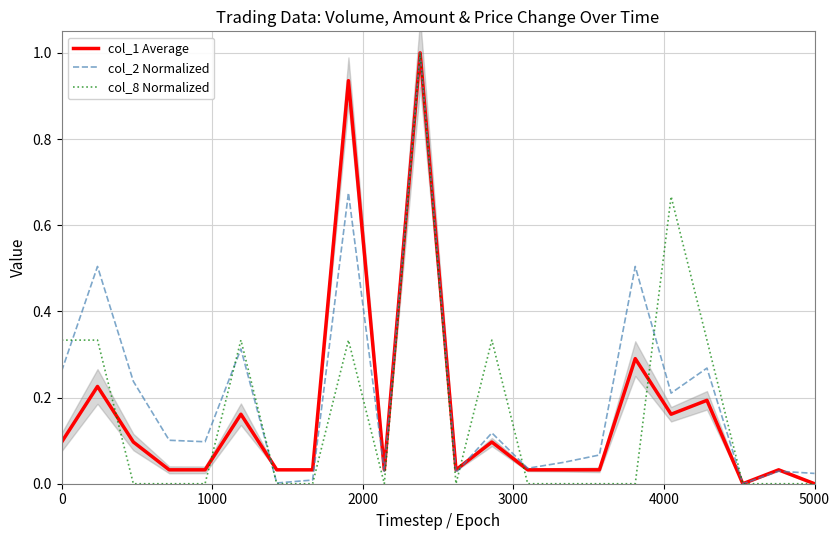

What is the highest value of the col_2 Normalized series?

1.0